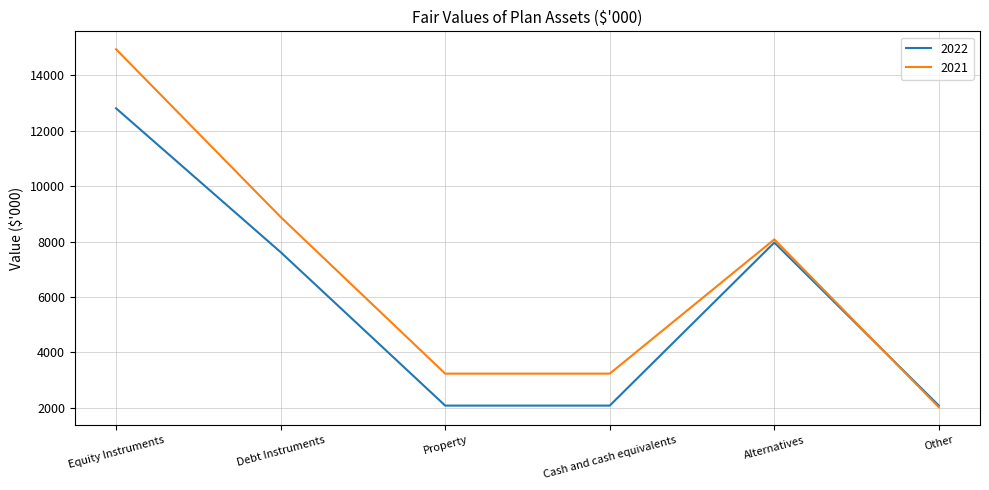

What is the total value across all series at Property?

5310